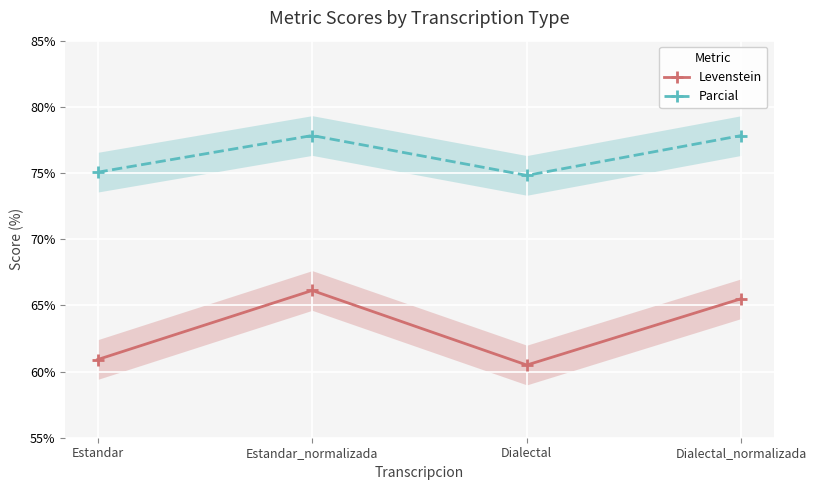

Rank the series by their maximum value, from highest to lowest.

Parcial, Levenstein